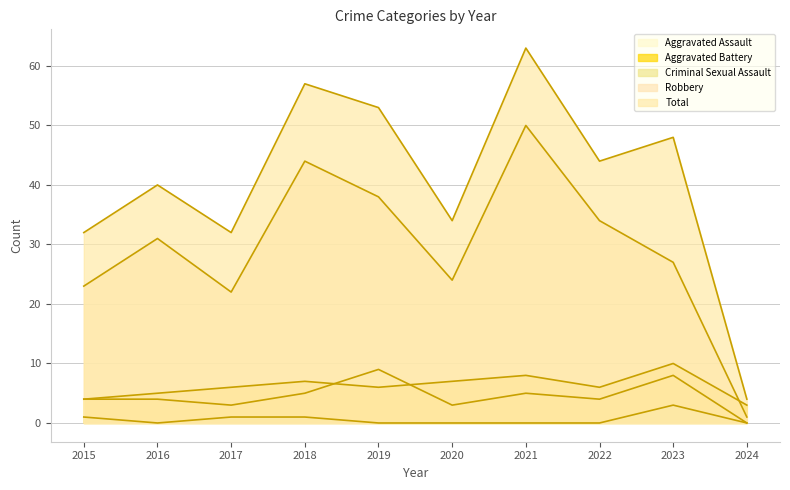

List the series in order of their peak value, lowest first.

Criminal Sexual Assault, Aggravated Assault, Aggravated Battery, Robbery, Total